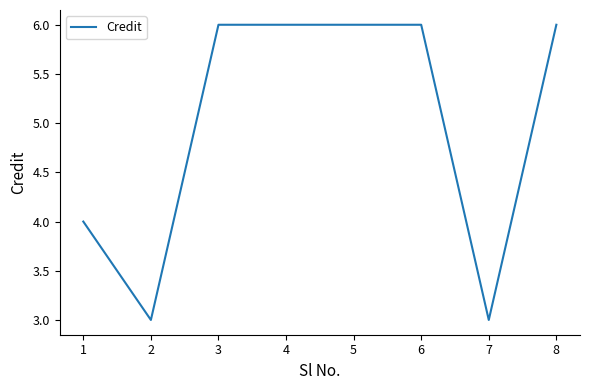

The value at 2 is 2. True or false?

False